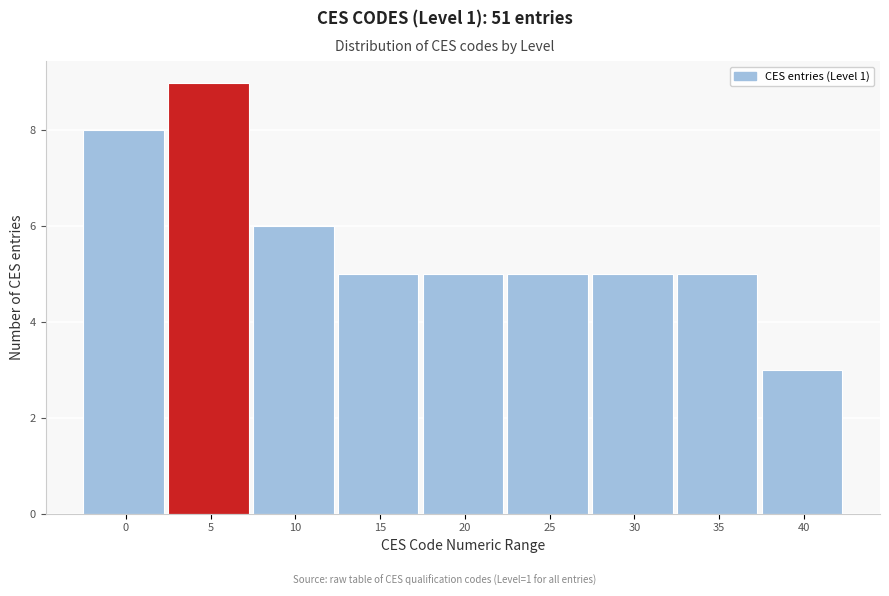

Reading right to left, what are all the values shown in this chart?

3	5	5	5	5	5	6	9	8